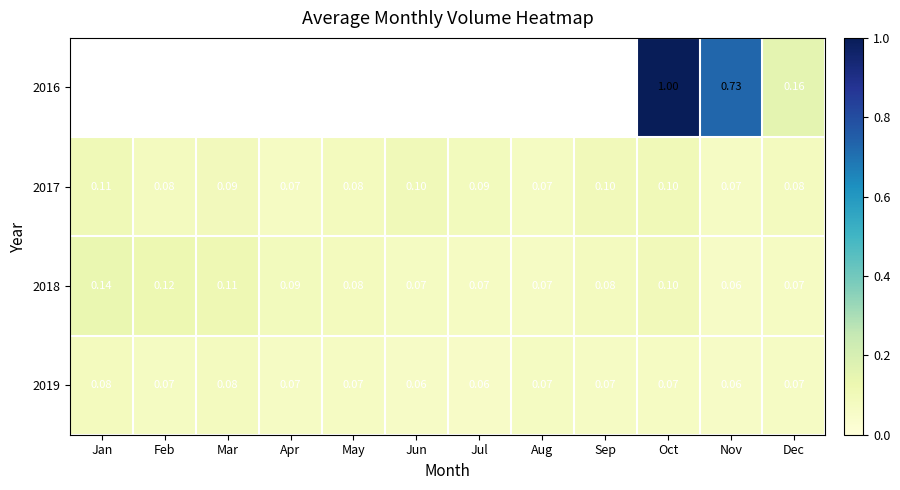

What is the approximate value of 2018 at Sep?

0.1